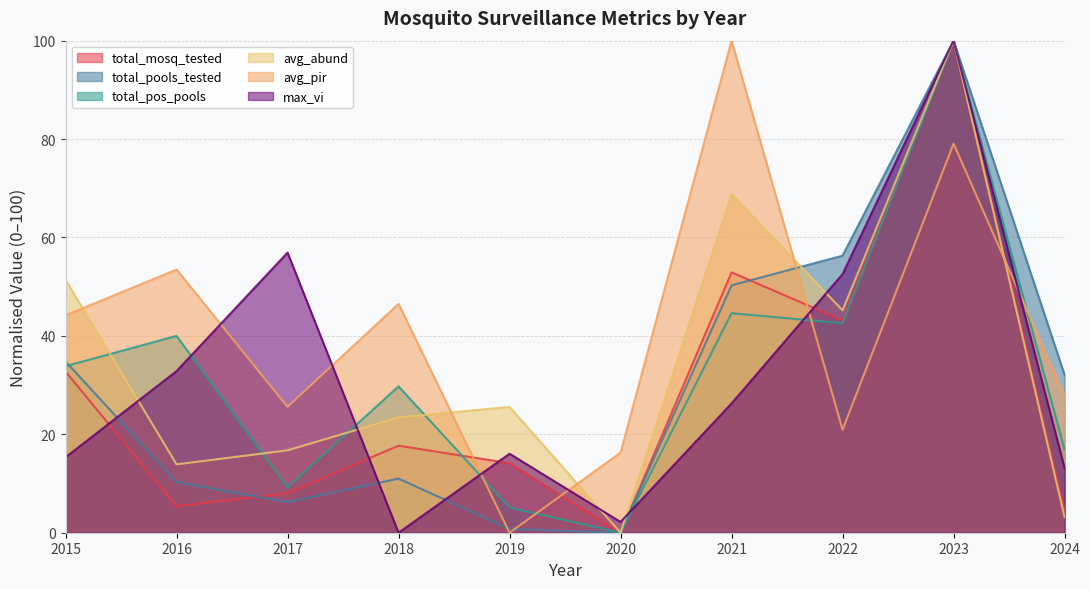

What is the average value of the total_mosq_tested series?

27.8